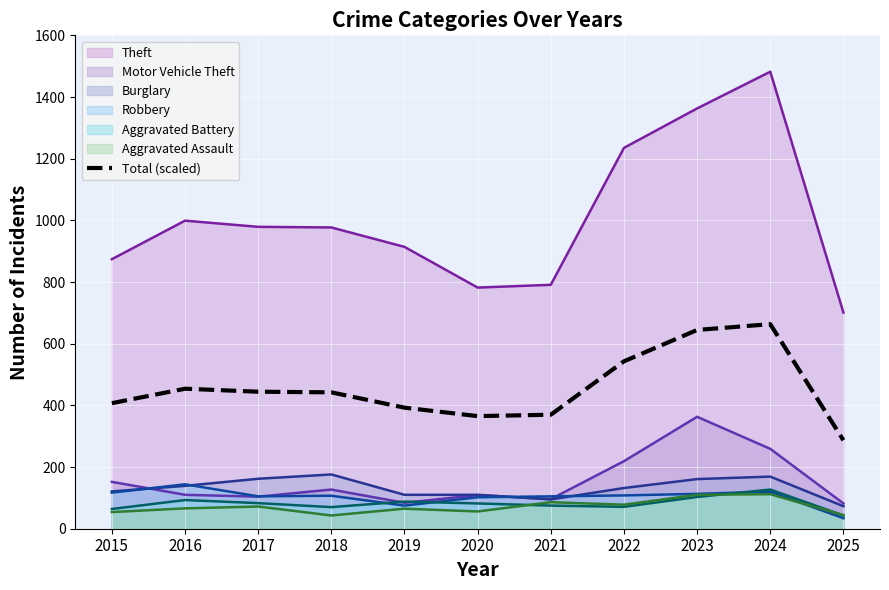

How many data points are less than 442?

5